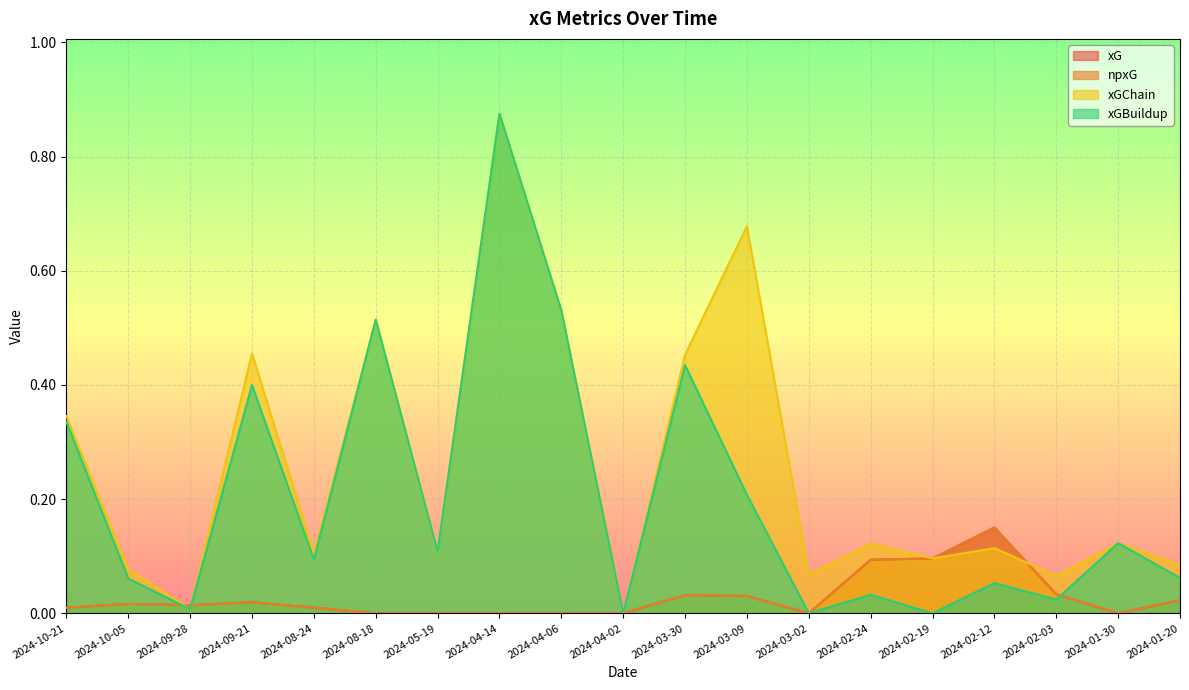

True or false: xG has a value of 0.1 at 2024-02-03.

False